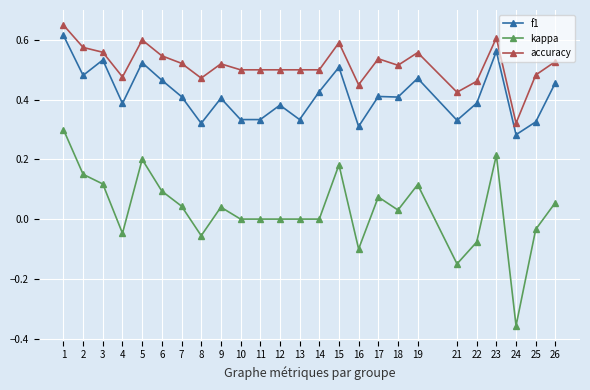

Is it true that kappa equals -0.1 at 16?

True